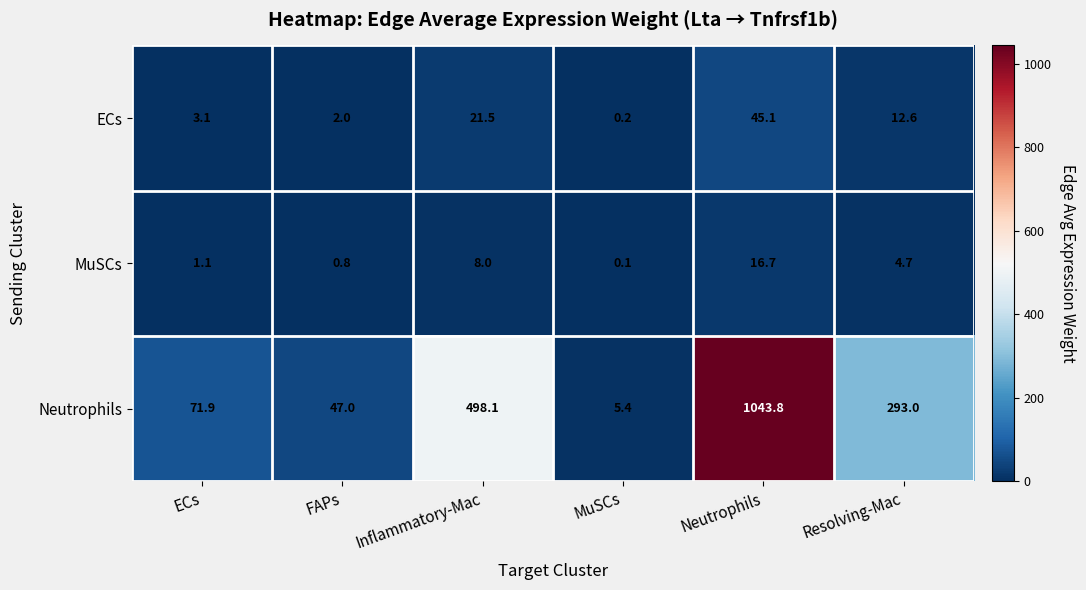

What is the maximum value shown in the chart?

1043.8